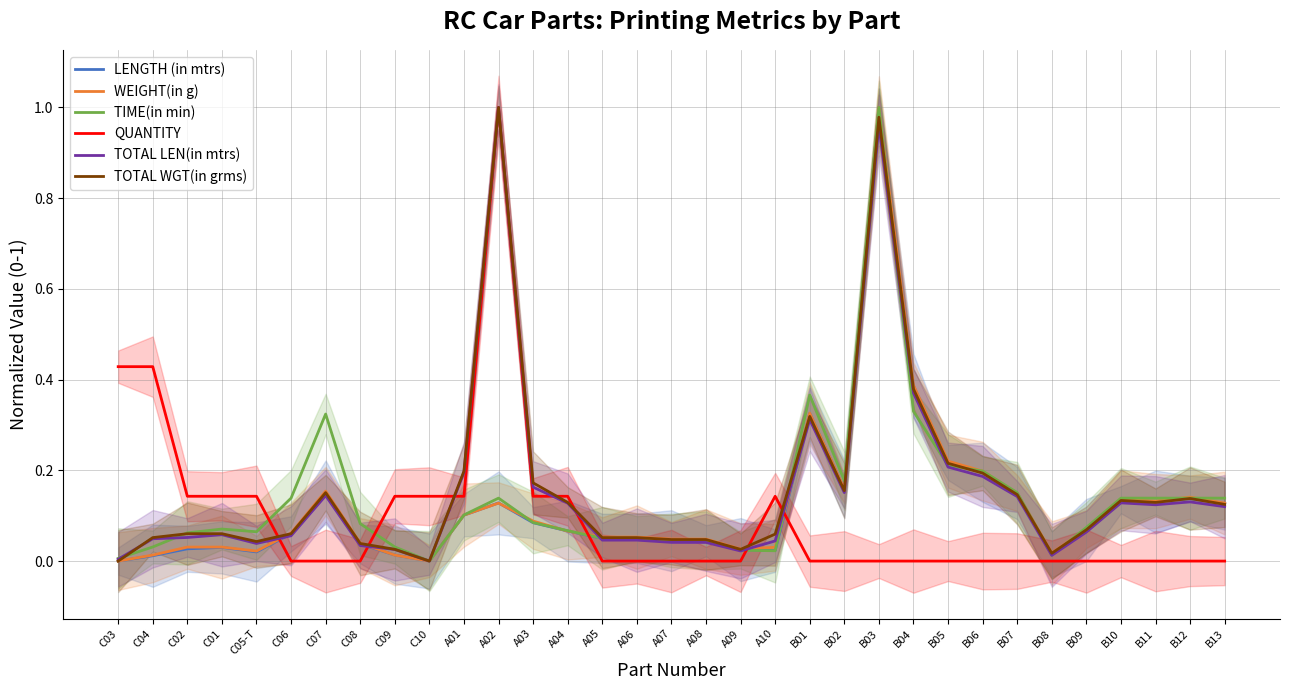

Where is the first local maximum for TOTAL LEN(in mtrs)?

C01